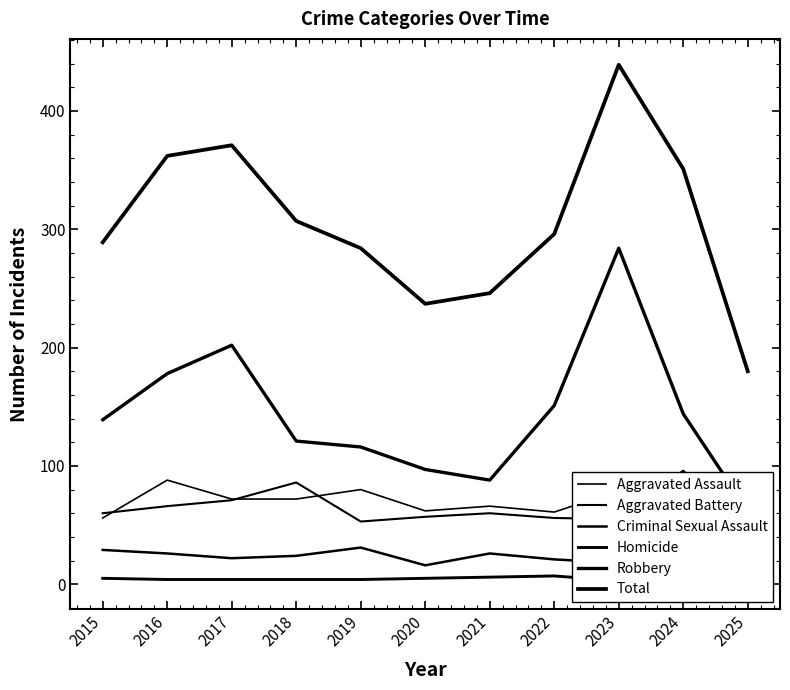

What is the difference between the Criminal Sexual Assault values at 2017 and 2019?

9